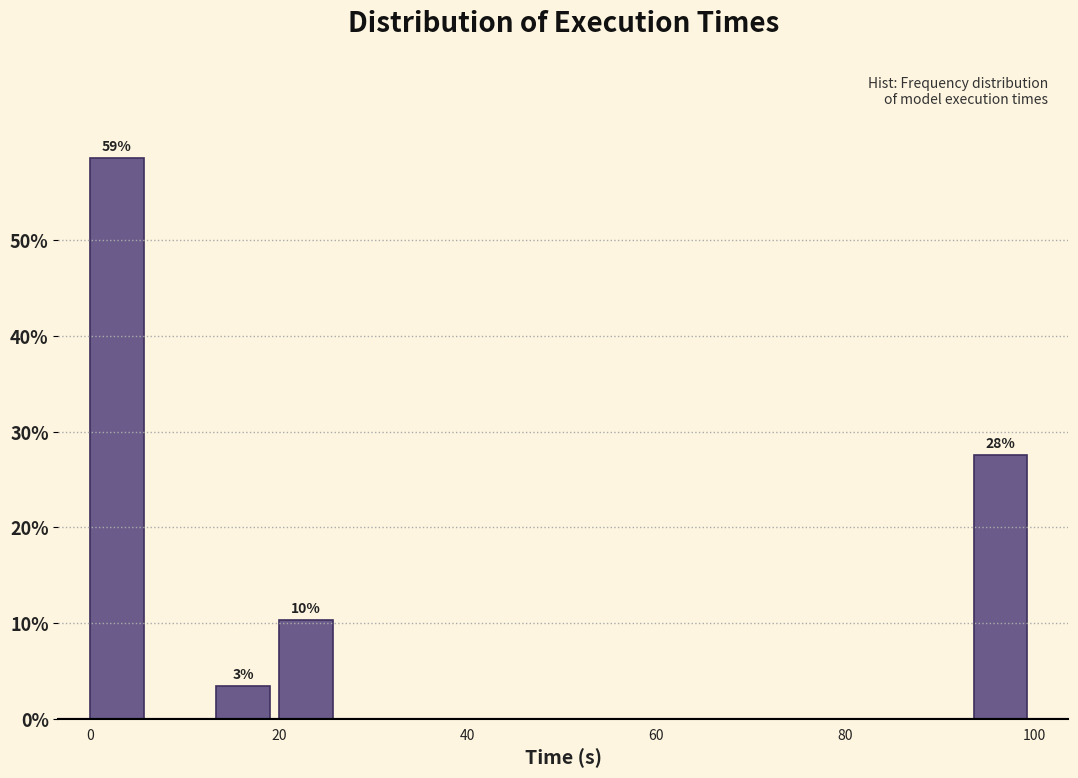

Read against the x-axis, roughly where is the centre of the tallest bar?

2